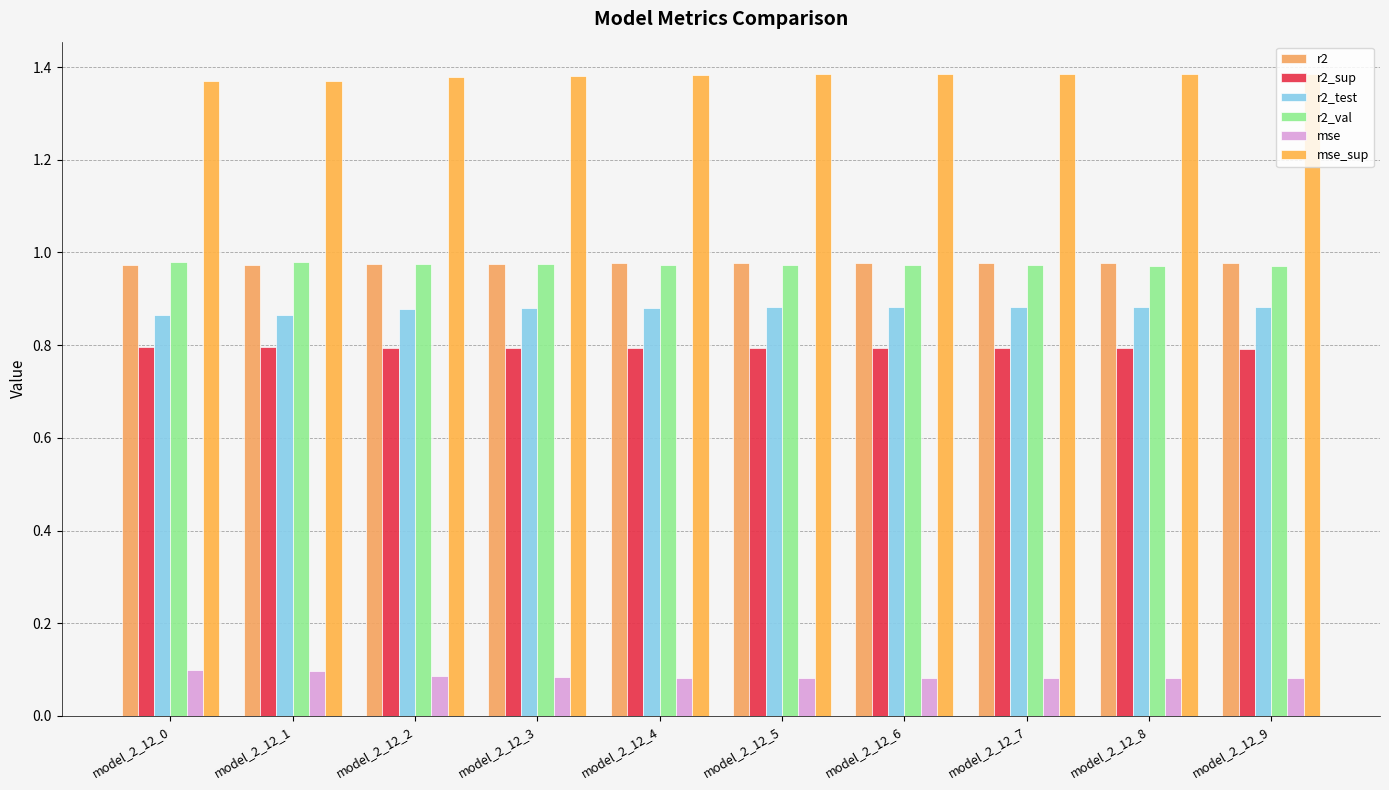

What is the value of the r2_test bar at the 9th from the left?

0.9